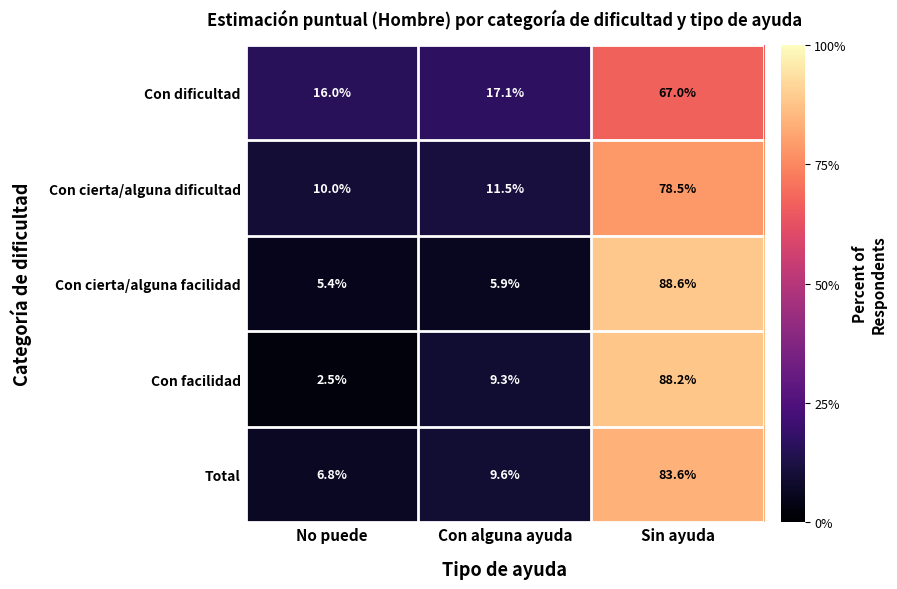

Which series has the largest range (max minus min)?

Con facilidad